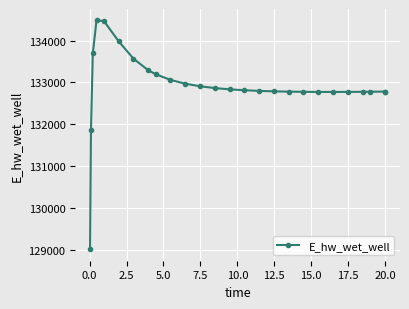

Count the number of data series in this chart.

1